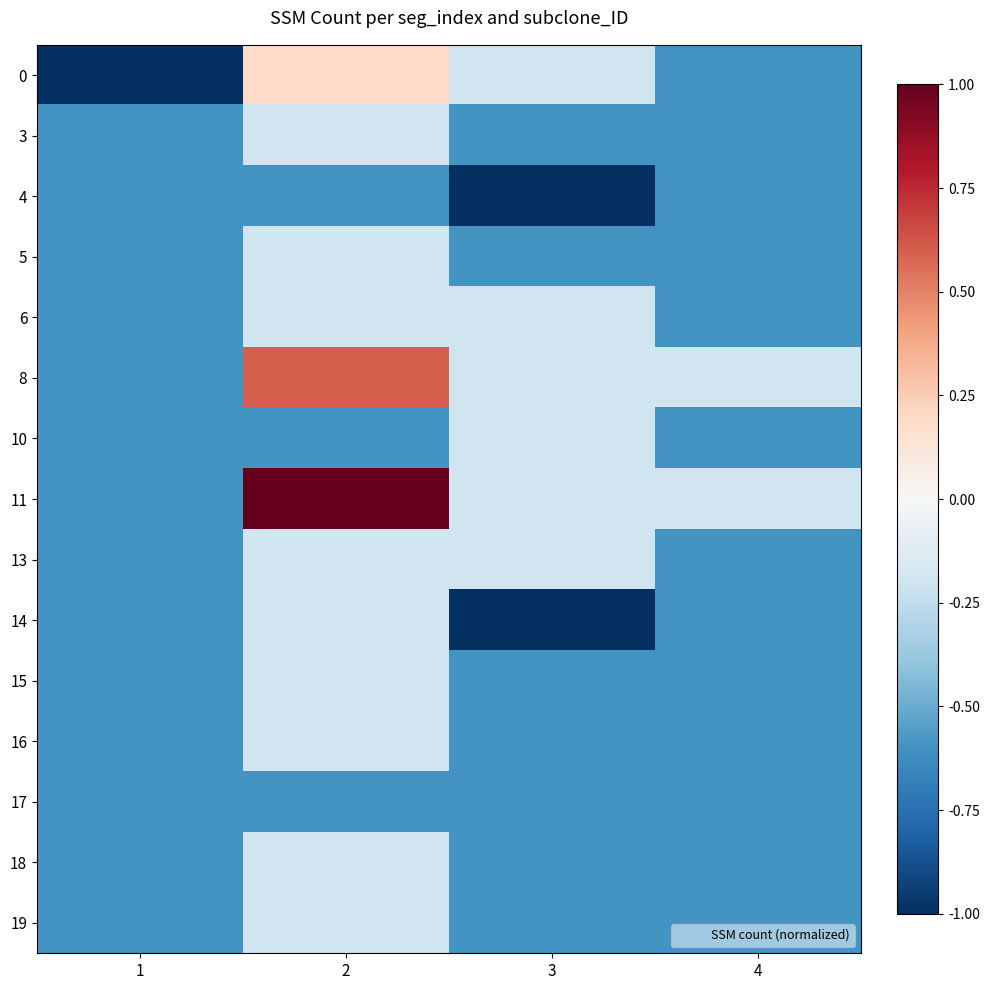

Between 3 and 1, which is larger?

3